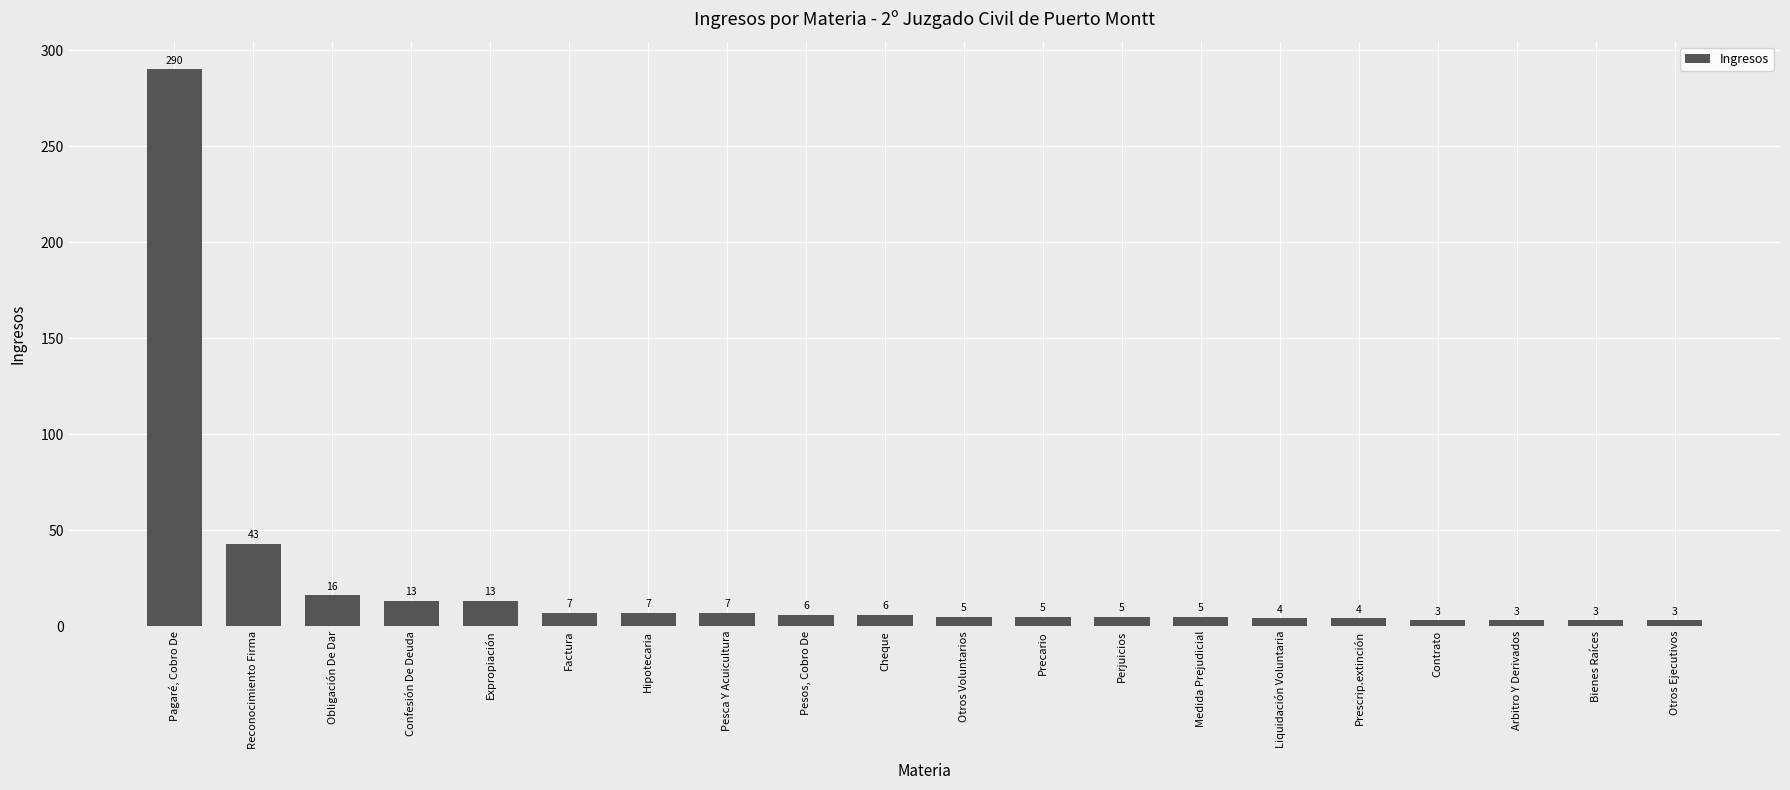

At which category does the chart reach its peak across all series?

Pagaré, Cobro De